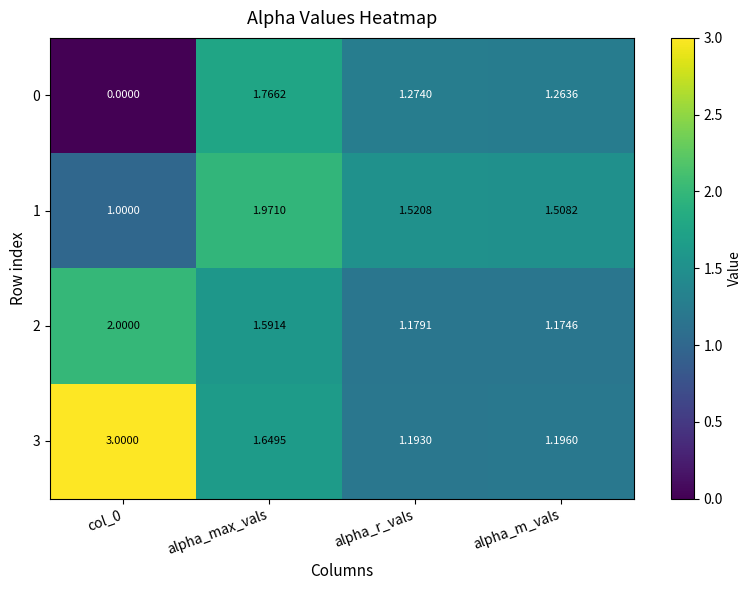

Where does the 0 series first go above 1?

alpha_max_vals